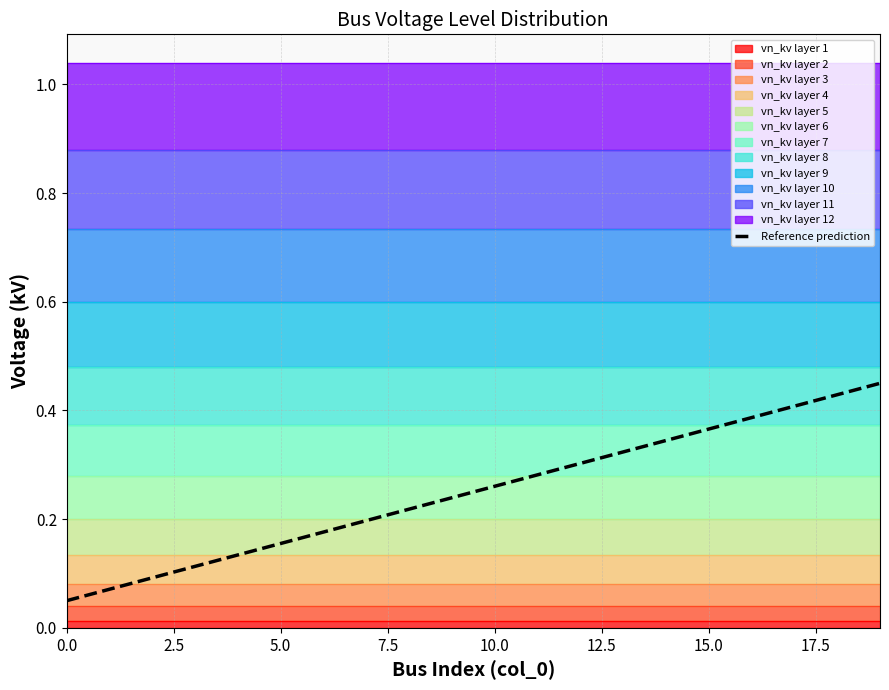

What is the value of the 16th point from the left?

0.4